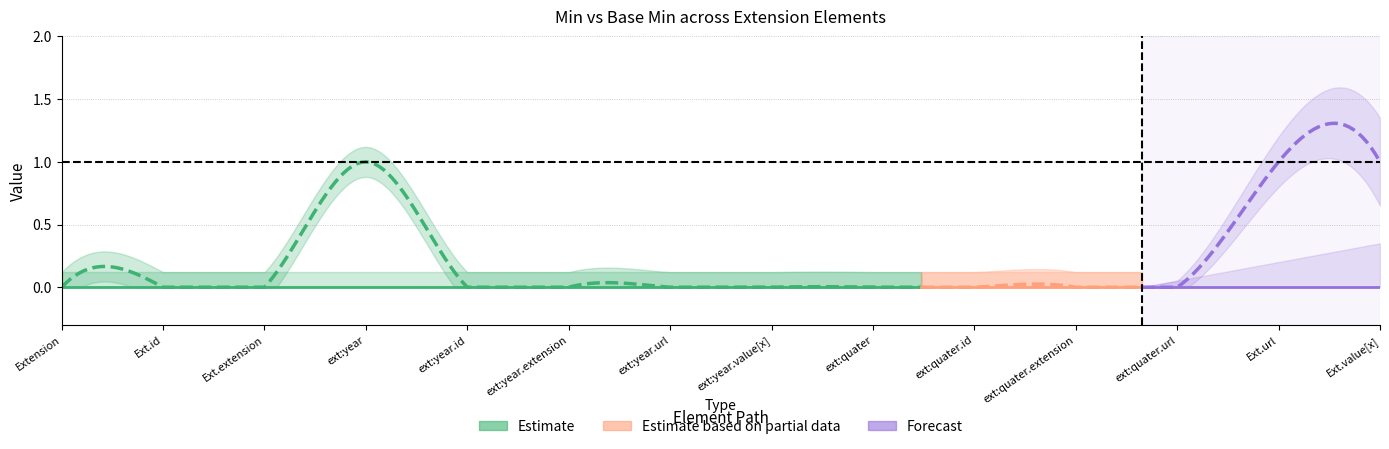

True or false: Min and Base Min cross at least once.

False